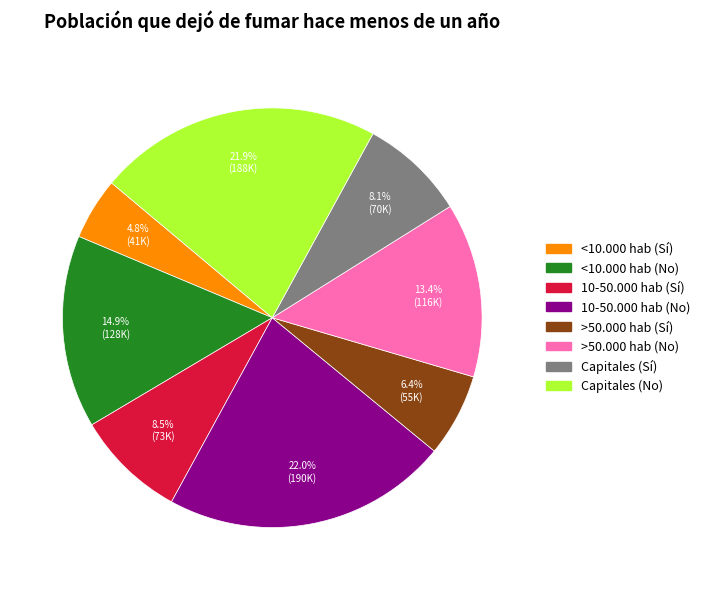

Count the number of slices in the pie.

8